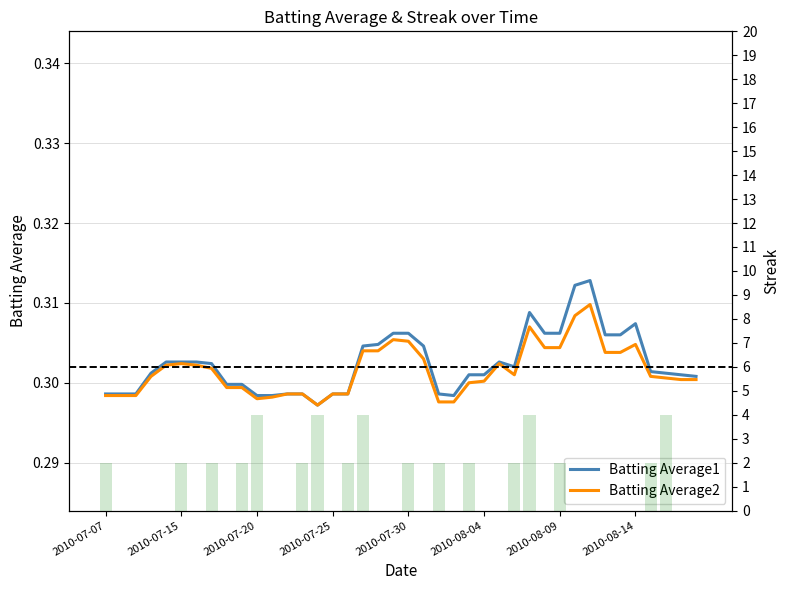

List the series in order of their overall mean, lowest first.

Batting Average2, Batting Average1